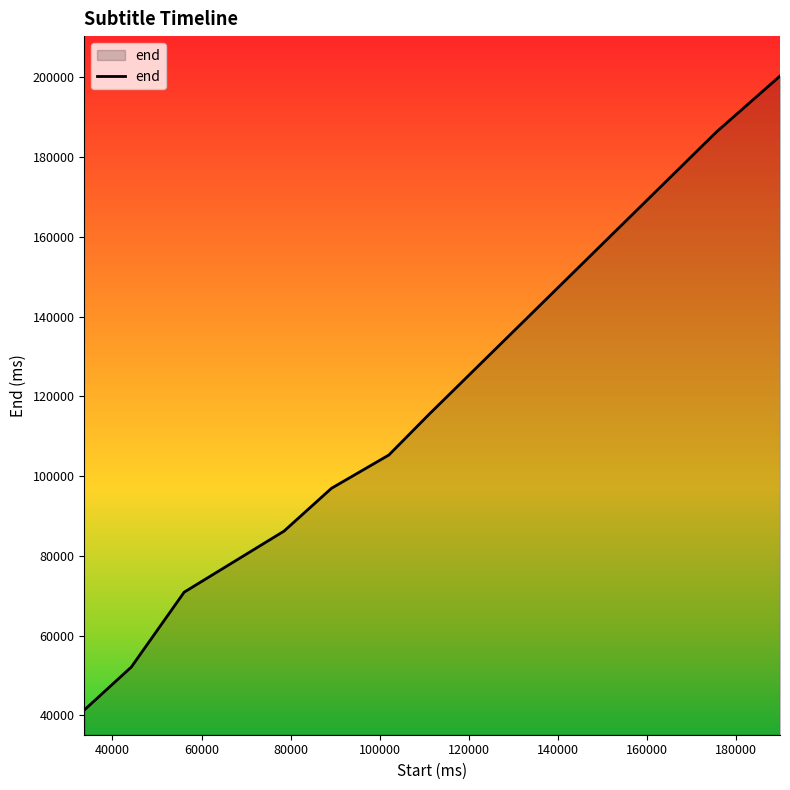

What is the minimum value shown in the chart?

41320